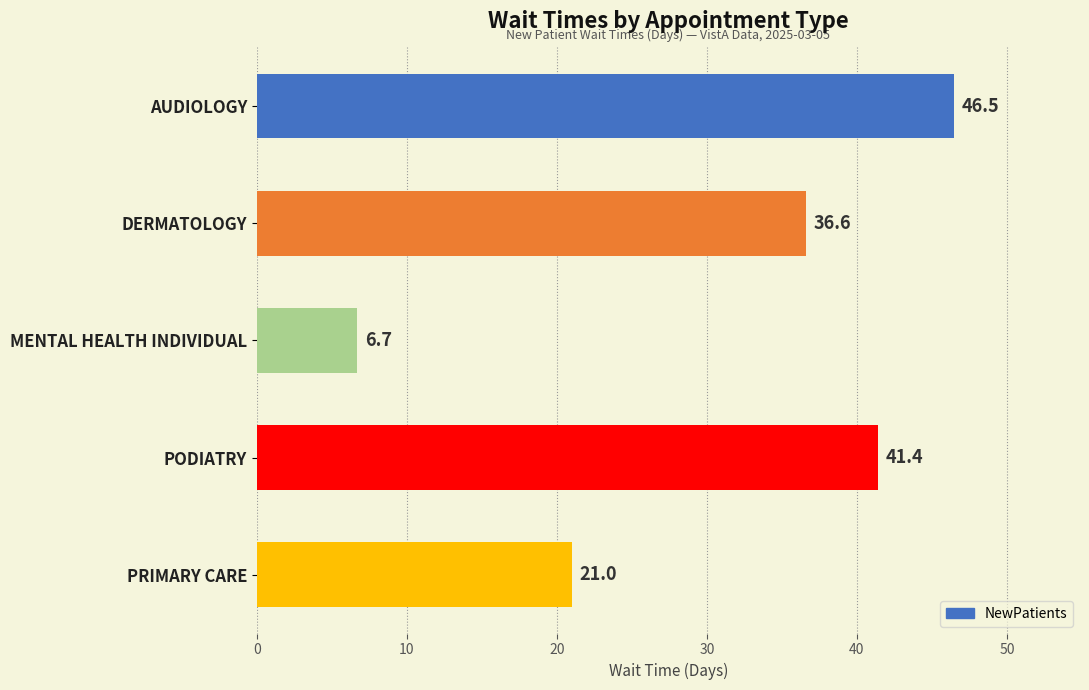

Reading top to bottom, transcribe all the data shown in this chart.

46.5	36.6	6.7	41.4	21.0